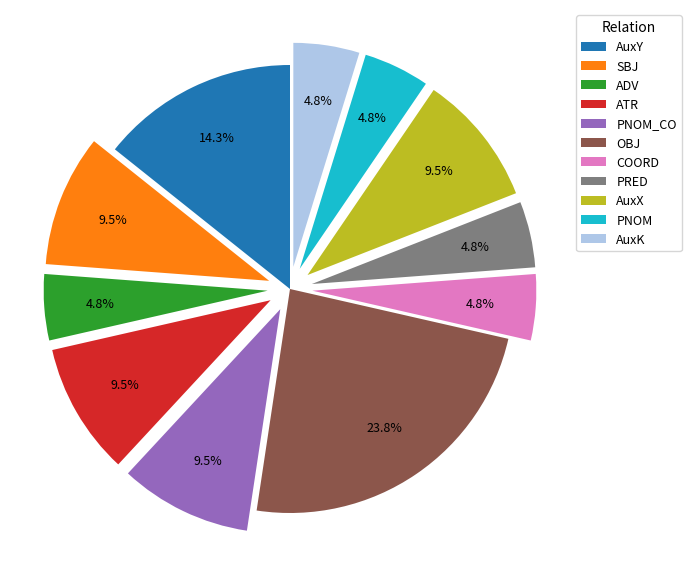

The ADV slice represents 5% of the pie. True or false?

True